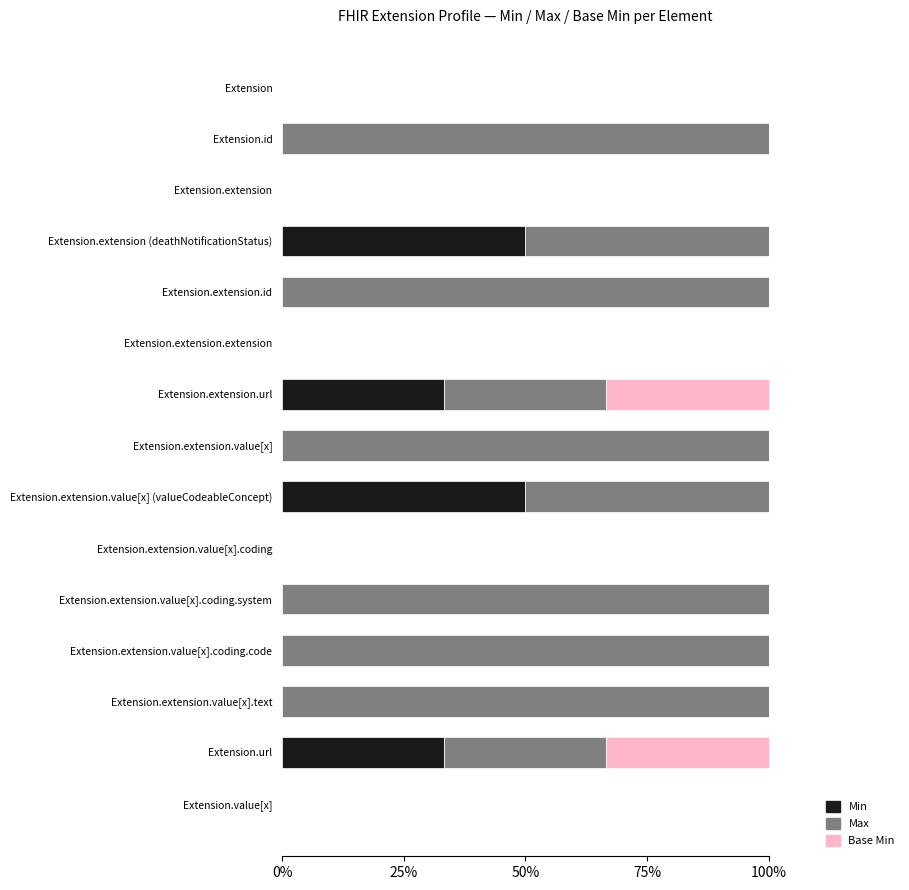

The value of Min at Extension.url is 10.1. True or false?

False